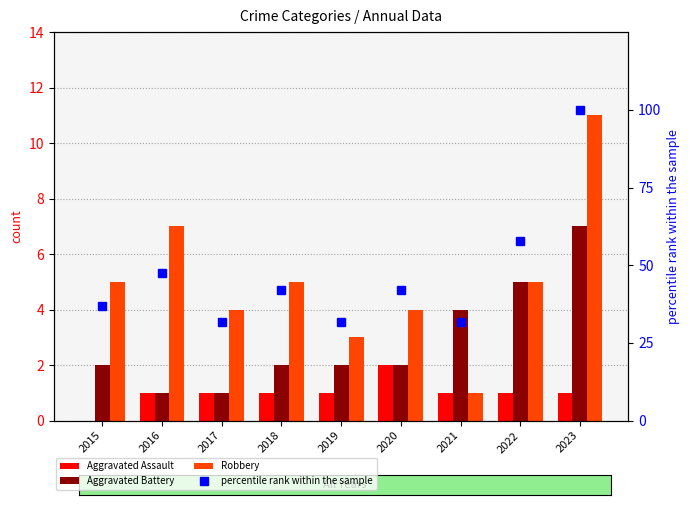

Between 2022 and 2017, which is larger?

2022